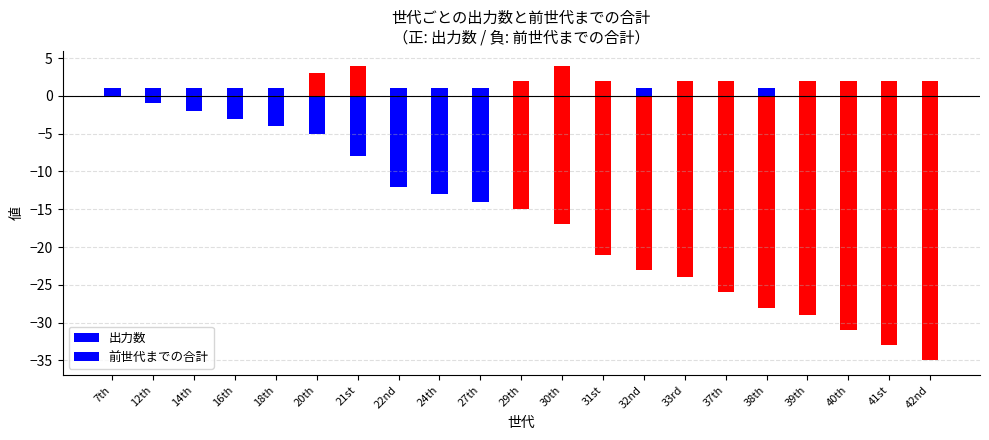

What is the average value of the 出力数 series?

2